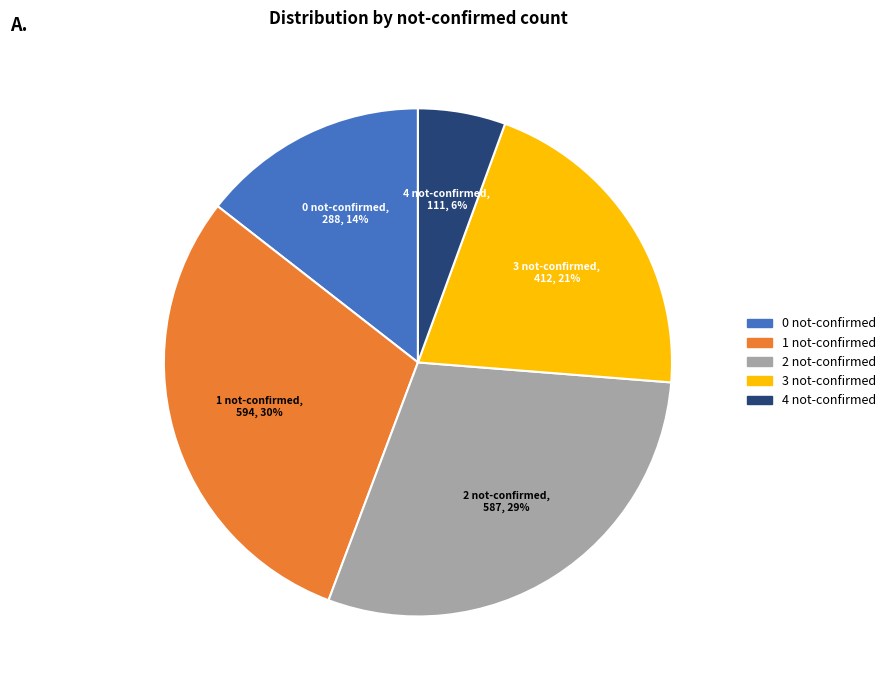

To the nearest percent, what is the average slice percentage?

20%